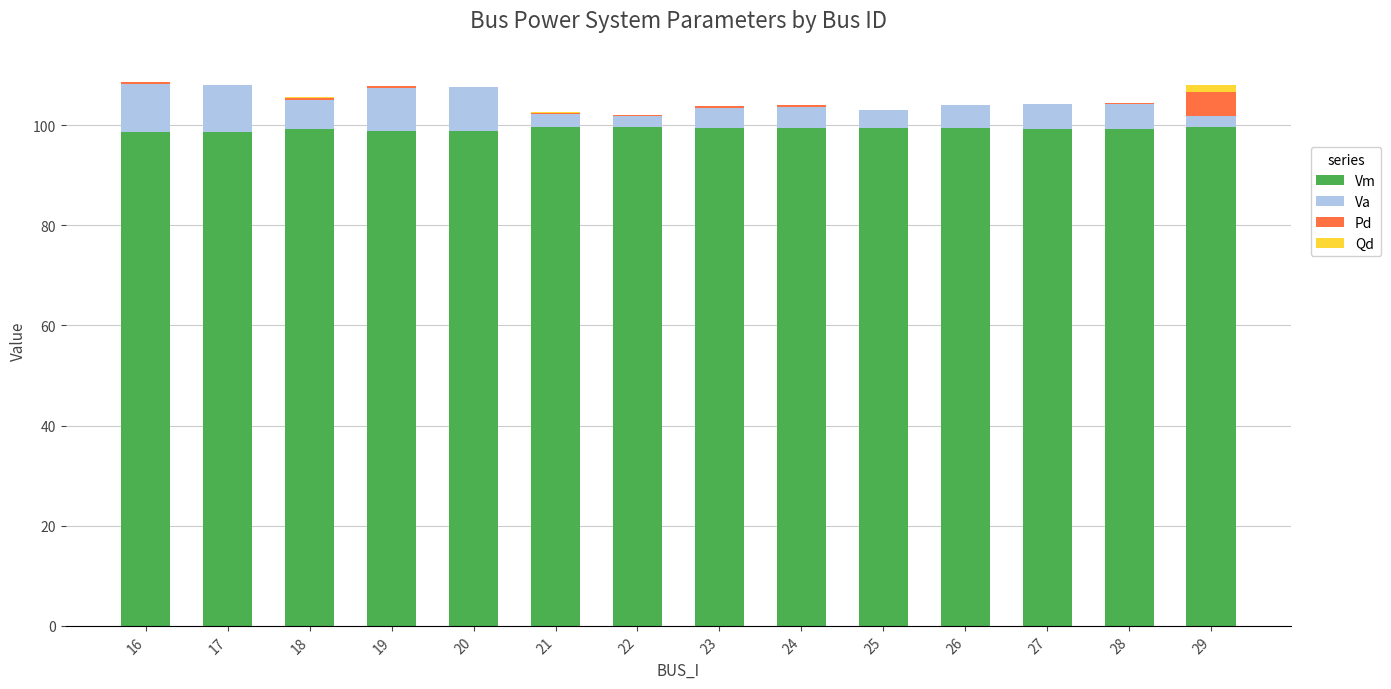

What is the difference between the Vm values at 27 and 18?

0.2